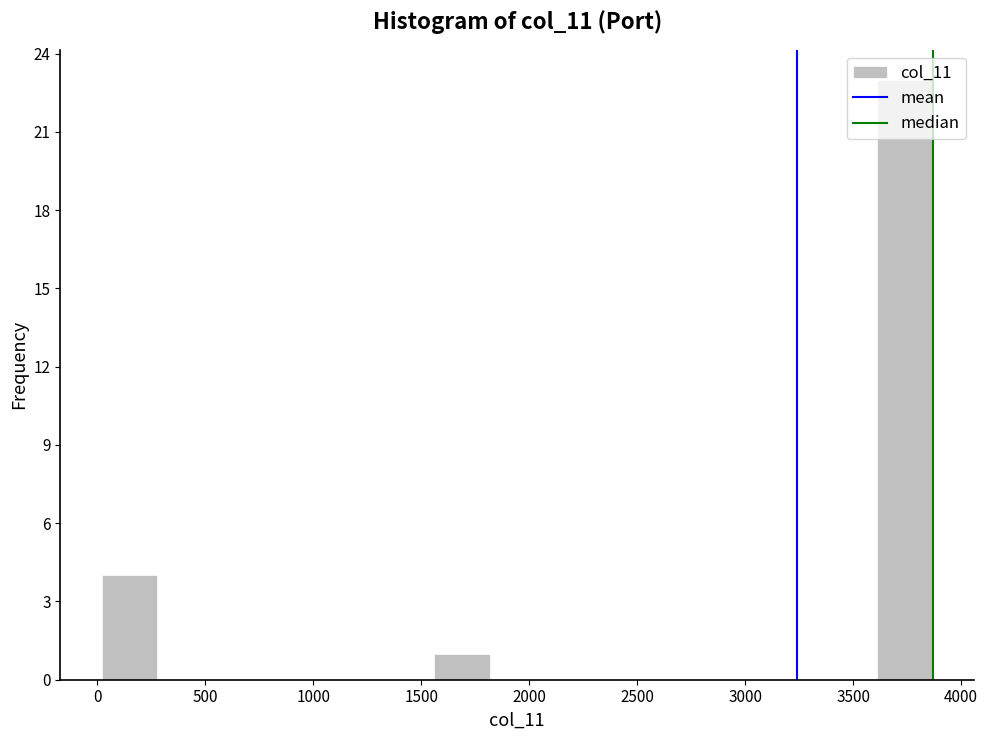

Which range on the x-axis has the tallest bar?

3600 to 3850